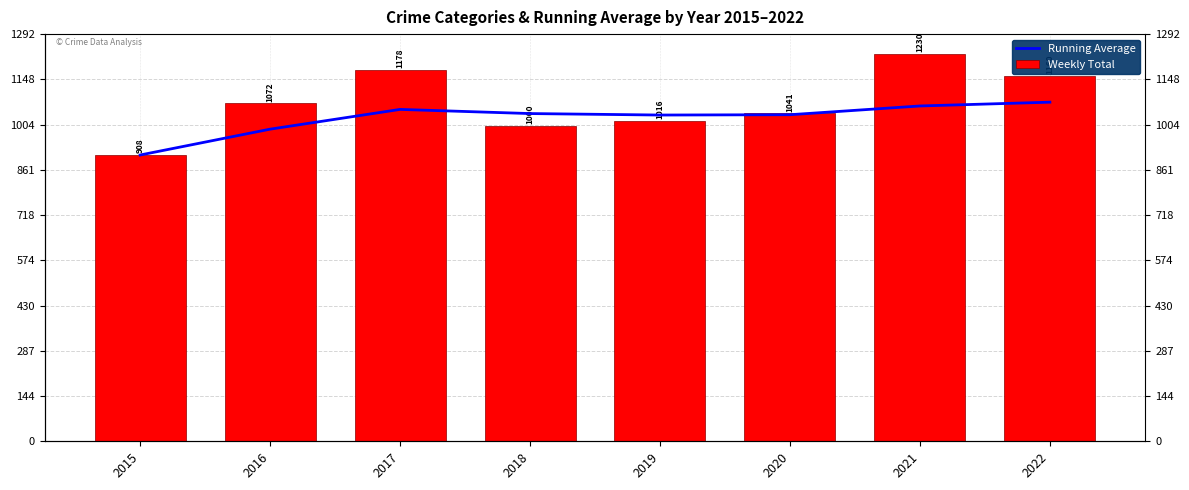

Reading left to right, transcribe all the data shown in this chart.

Running Average: 2015=908.0	2016=990.0	2017=1052.7	2018=1039.5	2019=1034.8	2020=1035.8	2021=1063.6	2022=1075.6
Weekly Total: 2015=908.0	2016=1072.0	2017=1178.0	2018=1000.0	2019=1016.0	2020=1041.0	2021=1230.0	2022=1160.0